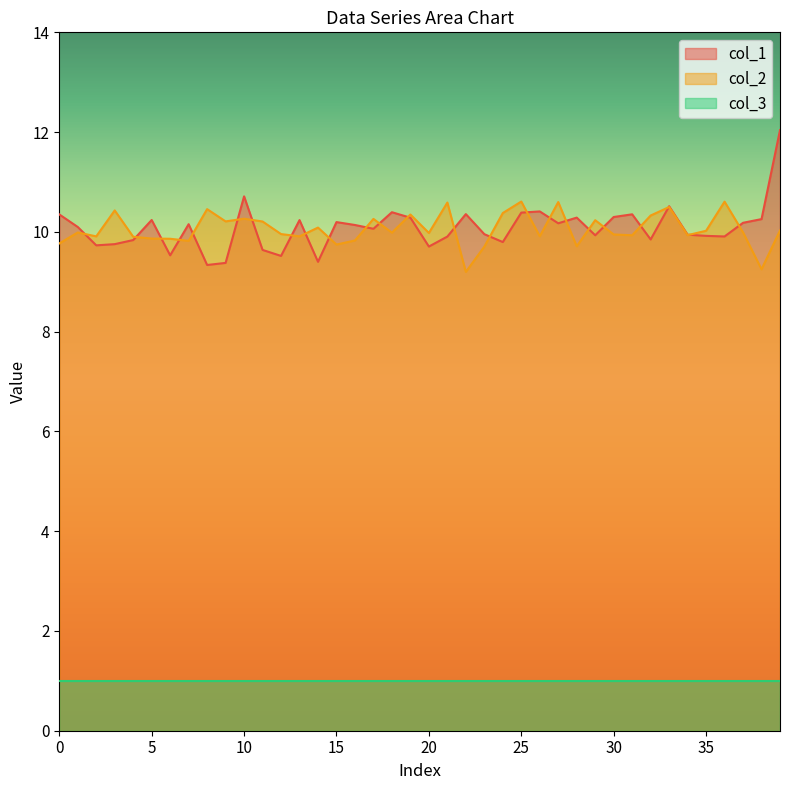

What is the difference between the maximum and second lowest values in the col_2 series?

1.4